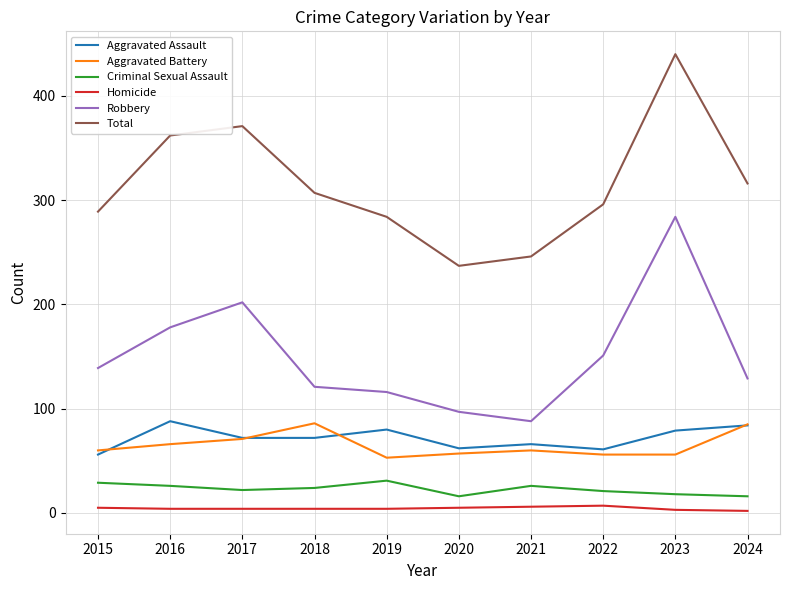

At which category does the chart reach its peak across all series?

2023